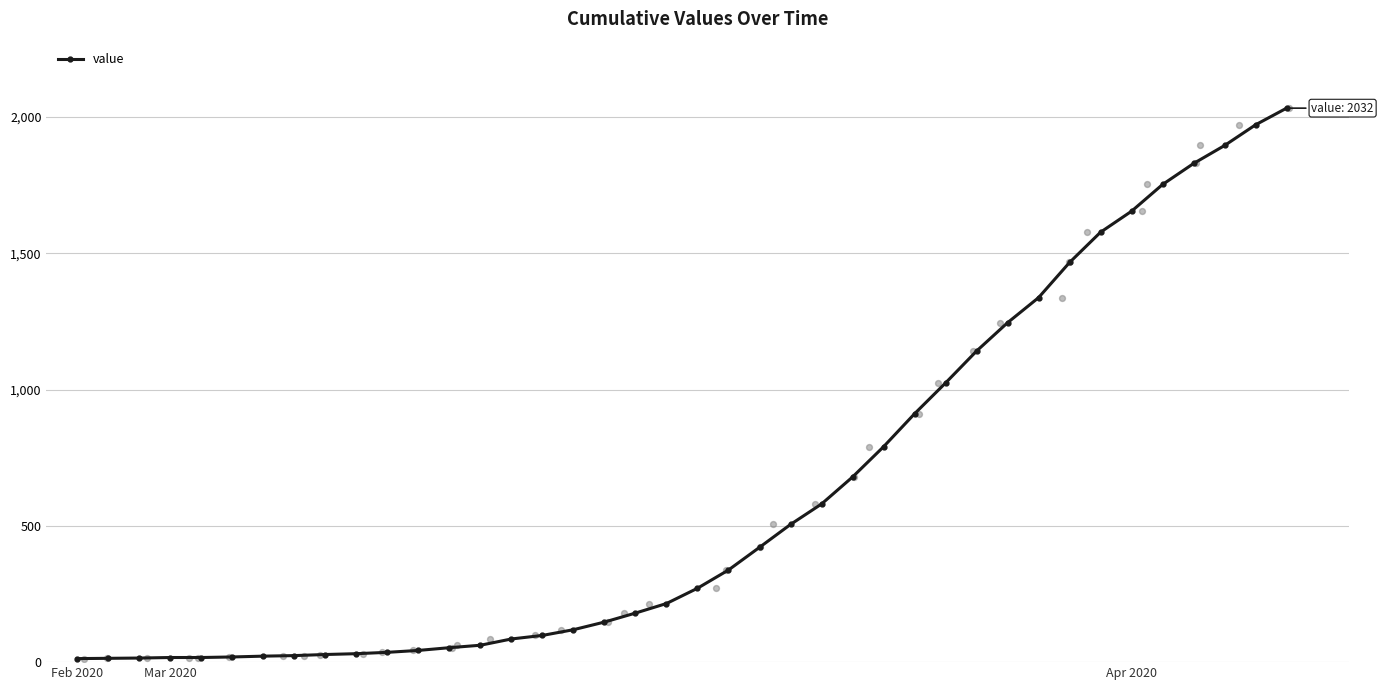

Which has a higher value, Mar 2020 or 39?

39